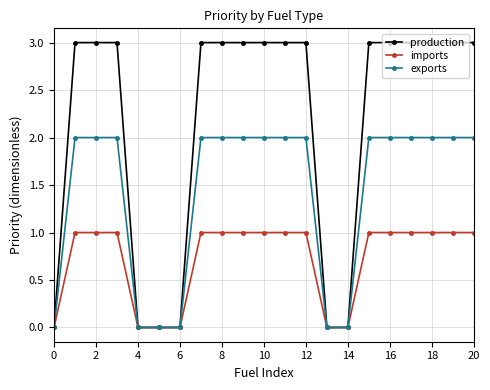

Which series has the largest range (max minus min)?

production